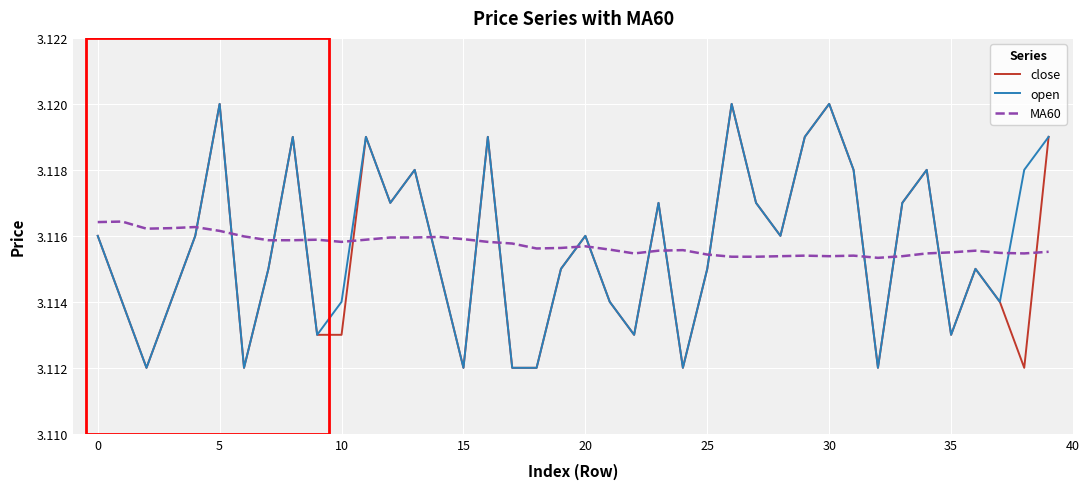

Count the open values in the range 3 to 4.

40